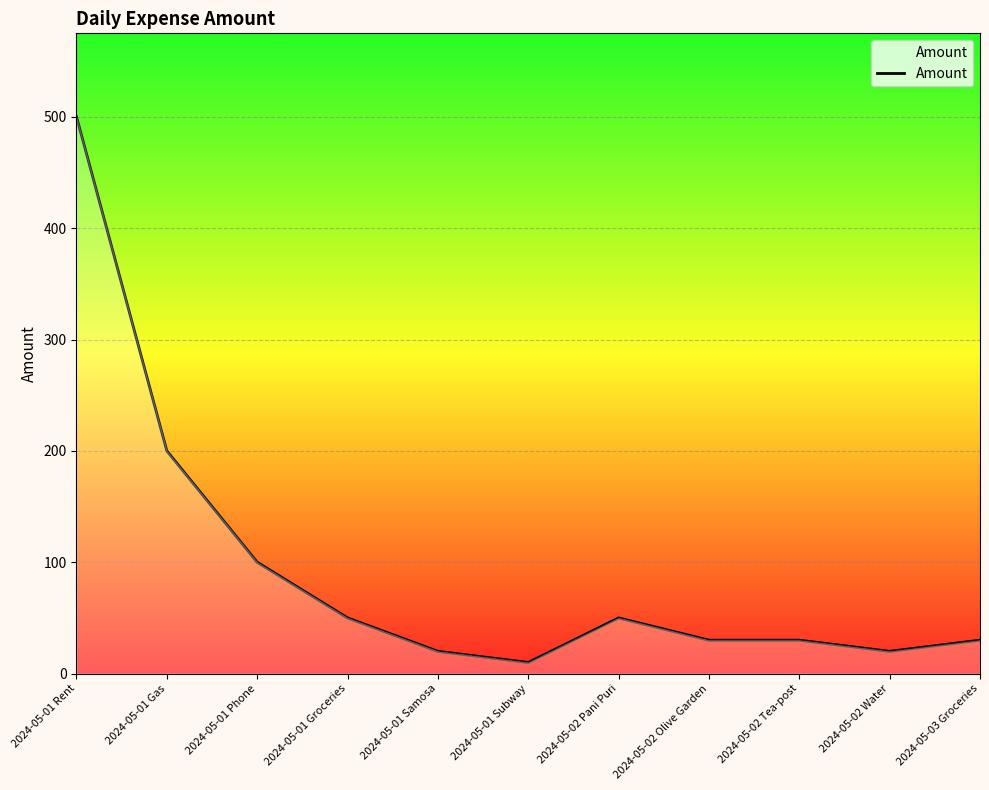

What is the difference between the maximum and minimum values?

490